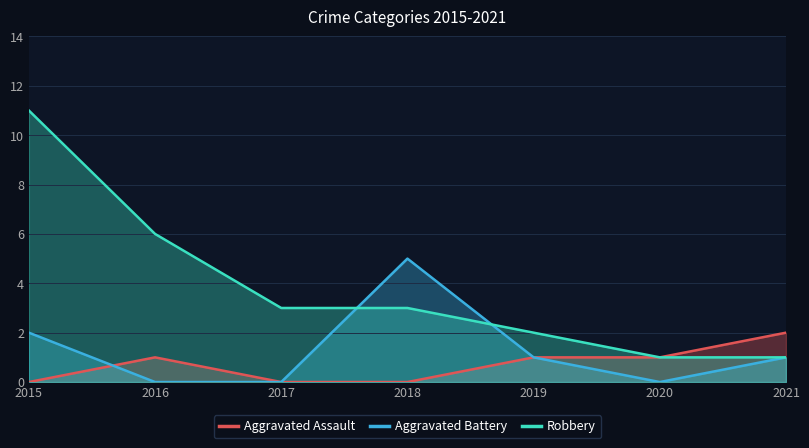

The value of Aggravated Assault at 2016 is 2. True or false?

False